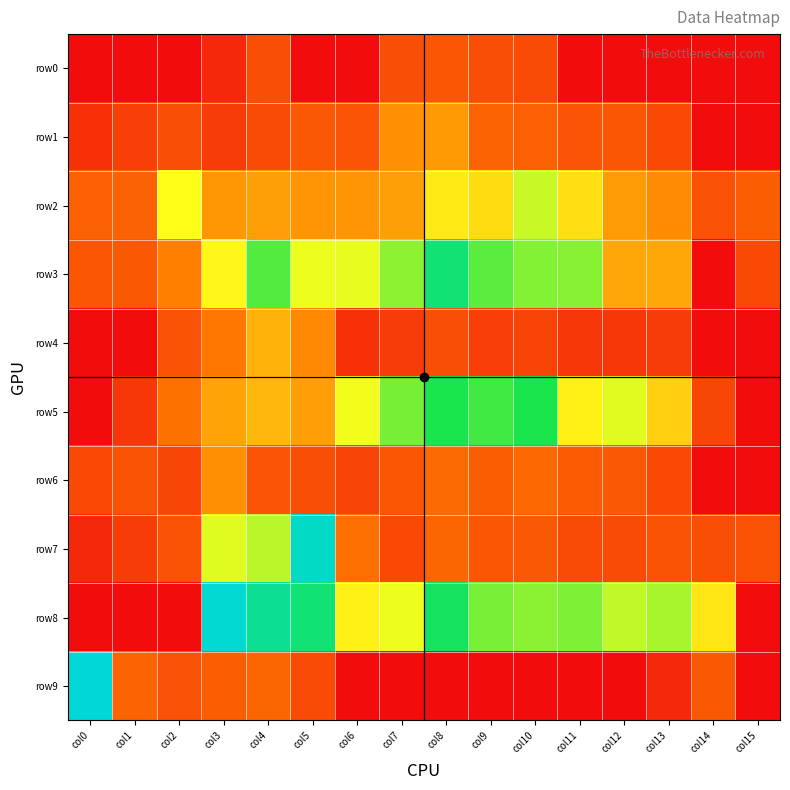

Count the number of categories in the chart.

16